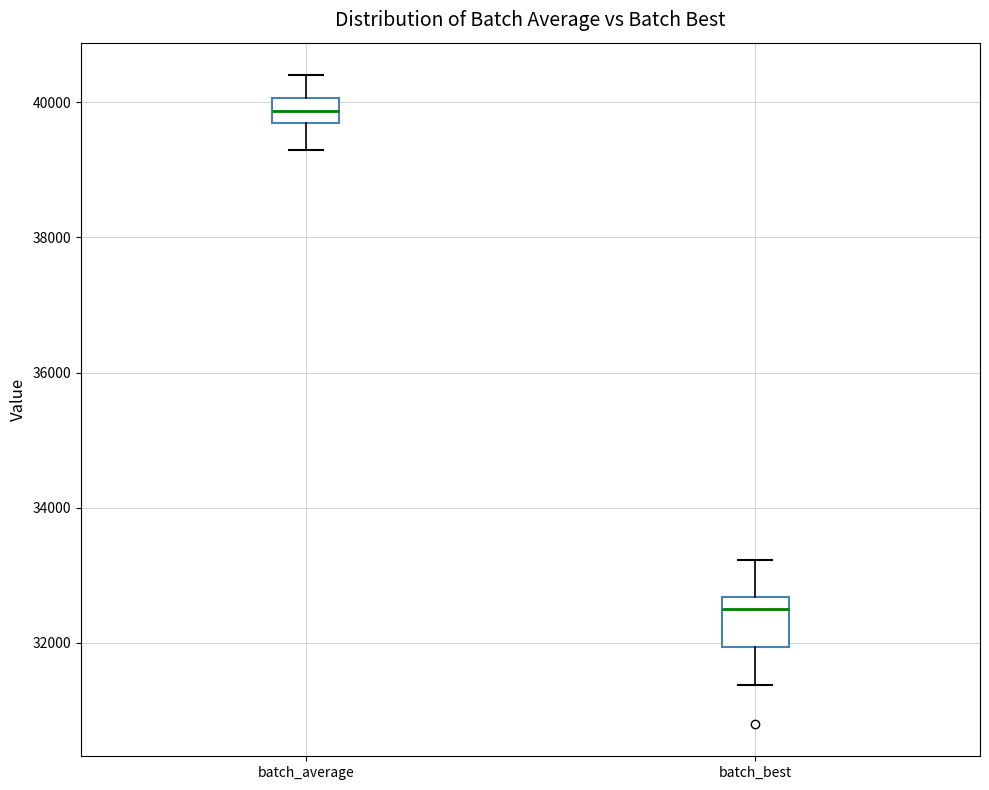

Where does the lower whisker of the box for batch_average end on the y-axis? The values are not printed on the chart, so give them approximately, as read against the axis.

39200